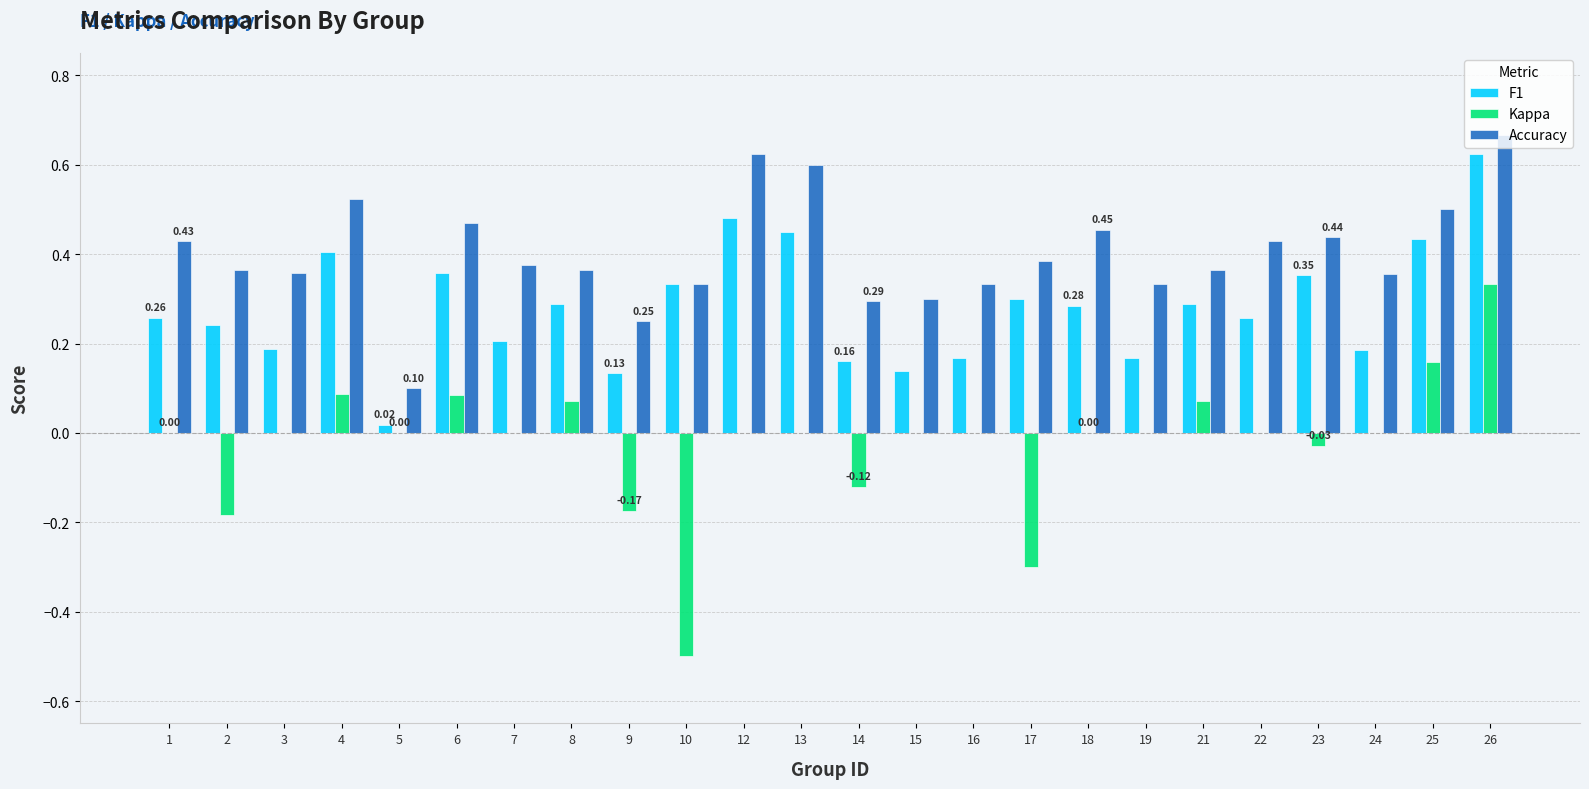

The Kappa series shows 0.0 at 19. True or false?

True